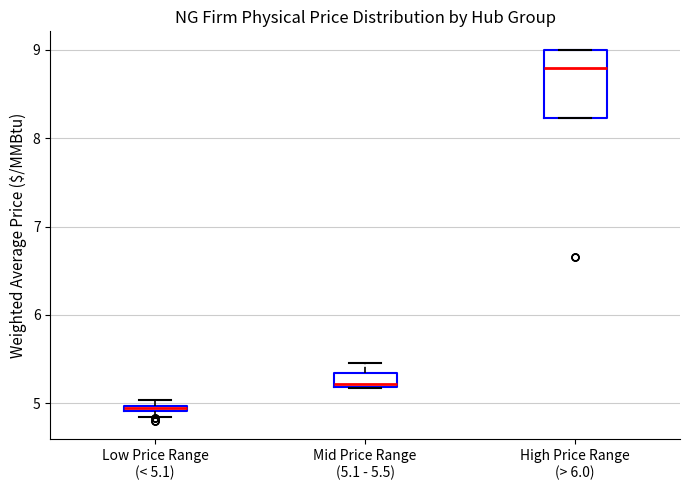

Which box has the lowest median line?

Low Price Range (< 5.1)